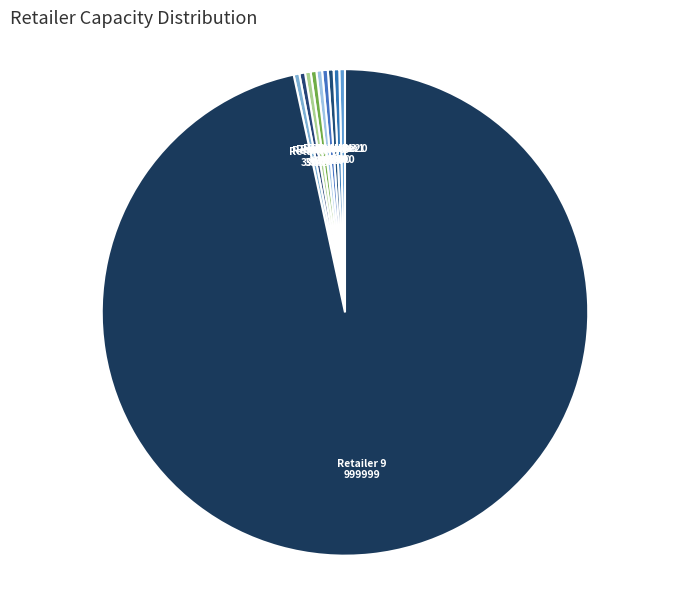

Is Retailer 7 the majority of the pie?

No